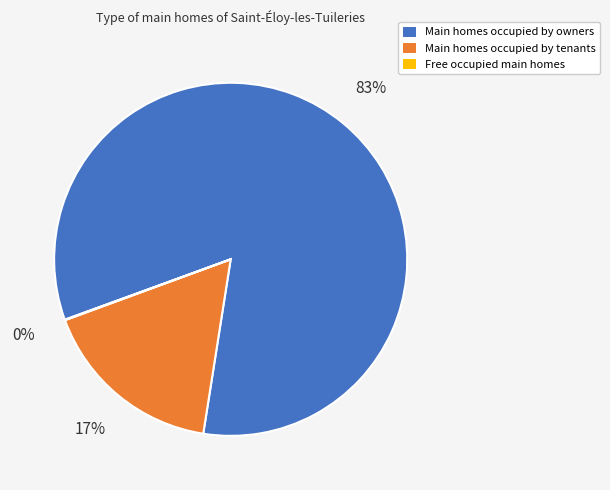

To the nearest percent, what percentage of the pie is Main homes occupied by owners?

83%